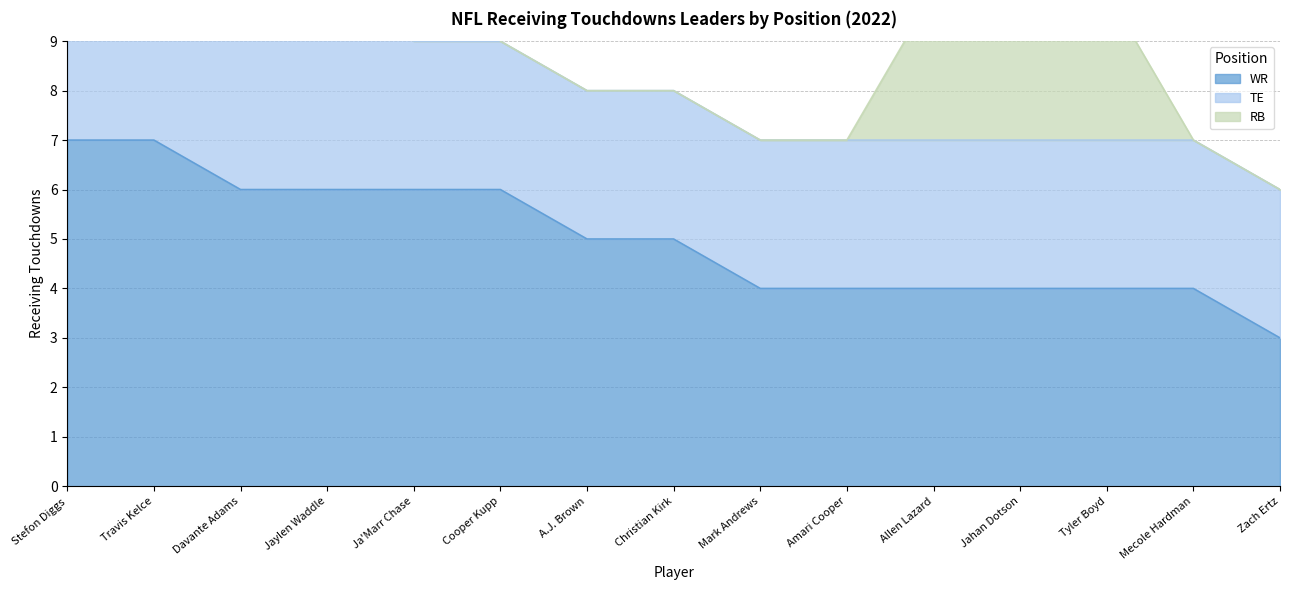

What are all the series names shown in the legend?

WR, TE, RB